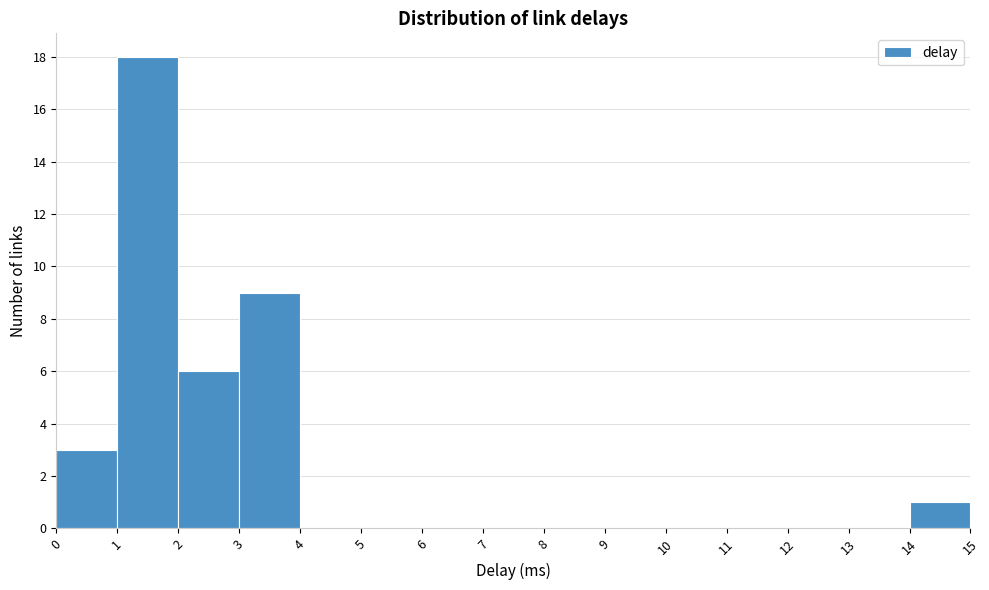

Reading left to right, transcribe this chart: for each bar, give the range it covers on the x-axis and its height. The values are not printed on the chart, so give them approximately, as read against the axis.

0 to 1: 3
1 to 2: 18
2 to 3: 6
3 to 4: 9
4 to 5: 0
5 to 6: 0
6 to 7: 0
7 to 8: 0
8 to 9: 0
9 to 10: 0
10 to 11: 0
11 to 12: 0
12 to 13: 0
13 to 14: 0
14 to 15: 1